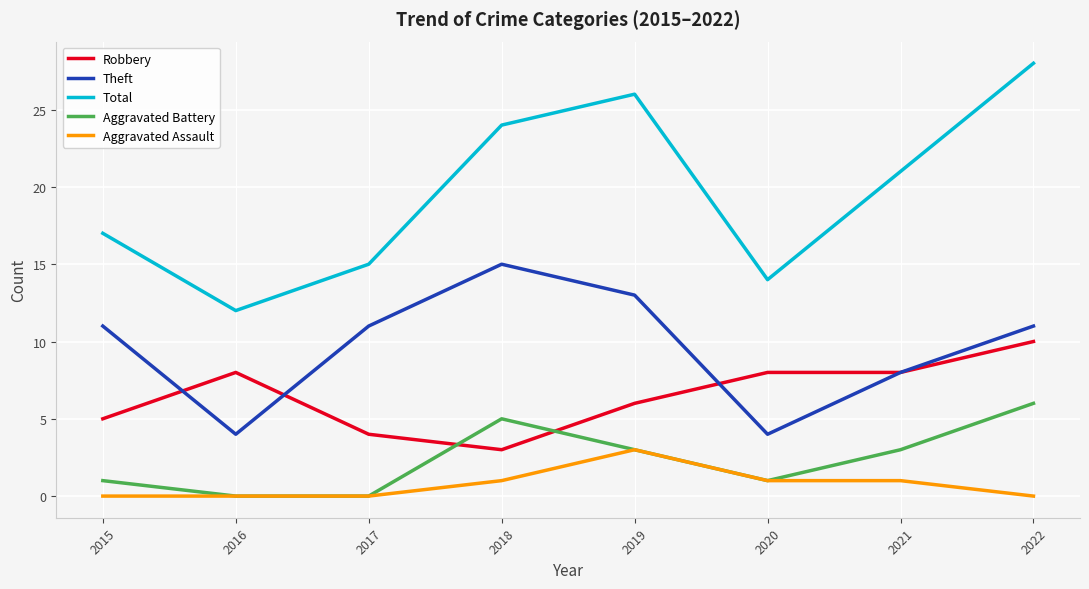

Reading left to right, what are all the values shown in this chart?

Robbery: 2015=5	2016=8	2017=4	2018=3	2019=6	2020=8	2021=8	2022=10
Theft: 2015=11	2016=4	2017=11	2018=15	2019=13	2020=4	2021=8	2022=11
Total: 2015=17	2016=12	2017=15	2018=24	2019=26	2020=14	2021=21	2022=28
Aggravated Battery: 2015=1	2016=0	2017=0	2018=5	2019=3	2020=1	2021=3	2022=6
Aggravated Assault: 2015=0	2016=0	2017=0	2018=1	2019=3	2020=1	2021=1	2022=0